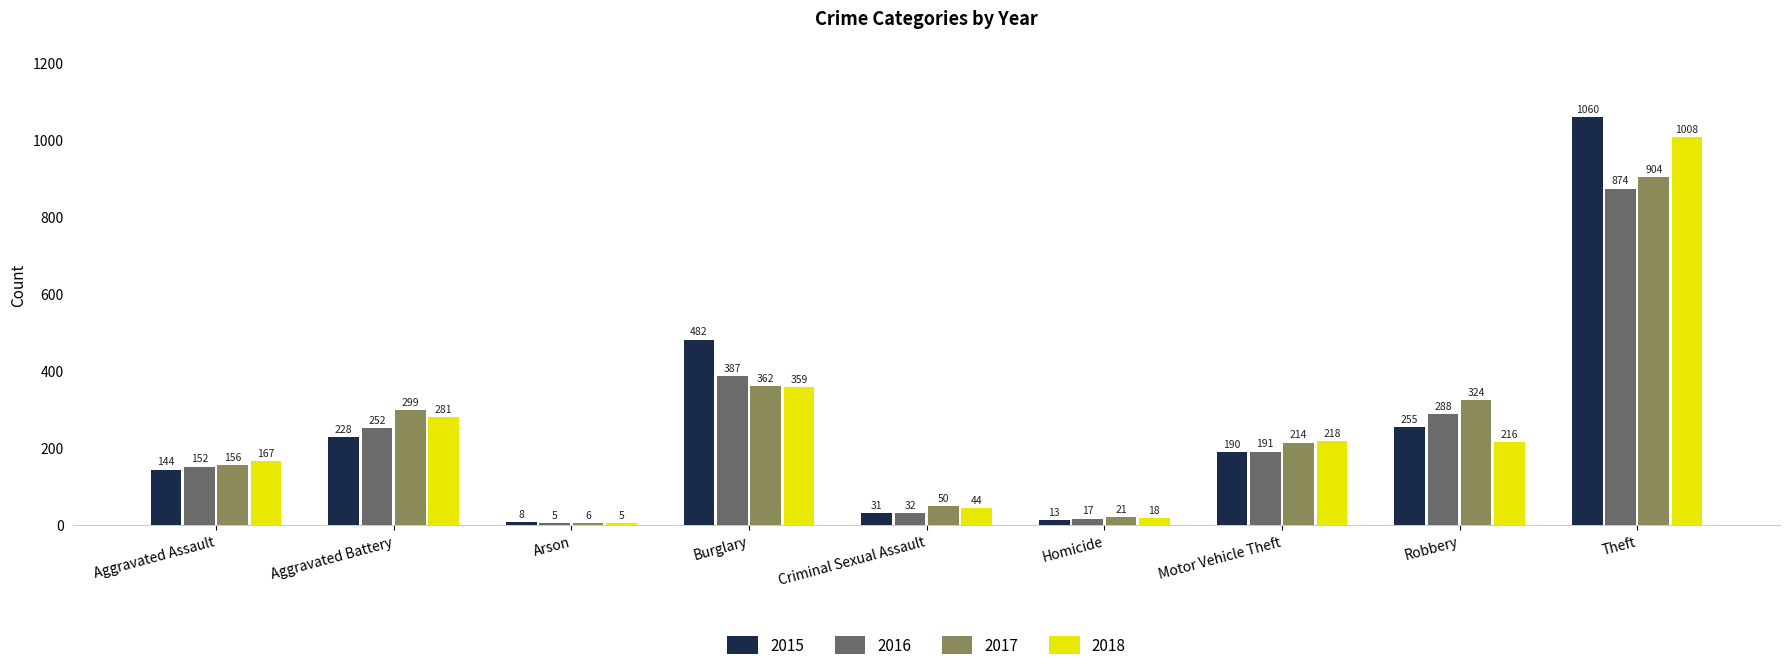

What is the average value of the 2017 series?

260